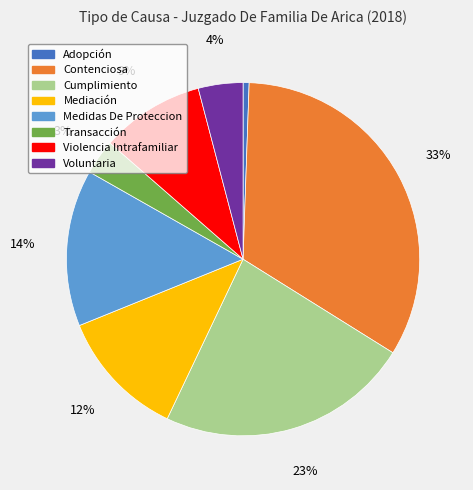

Is there a majority slice in this chart?

No